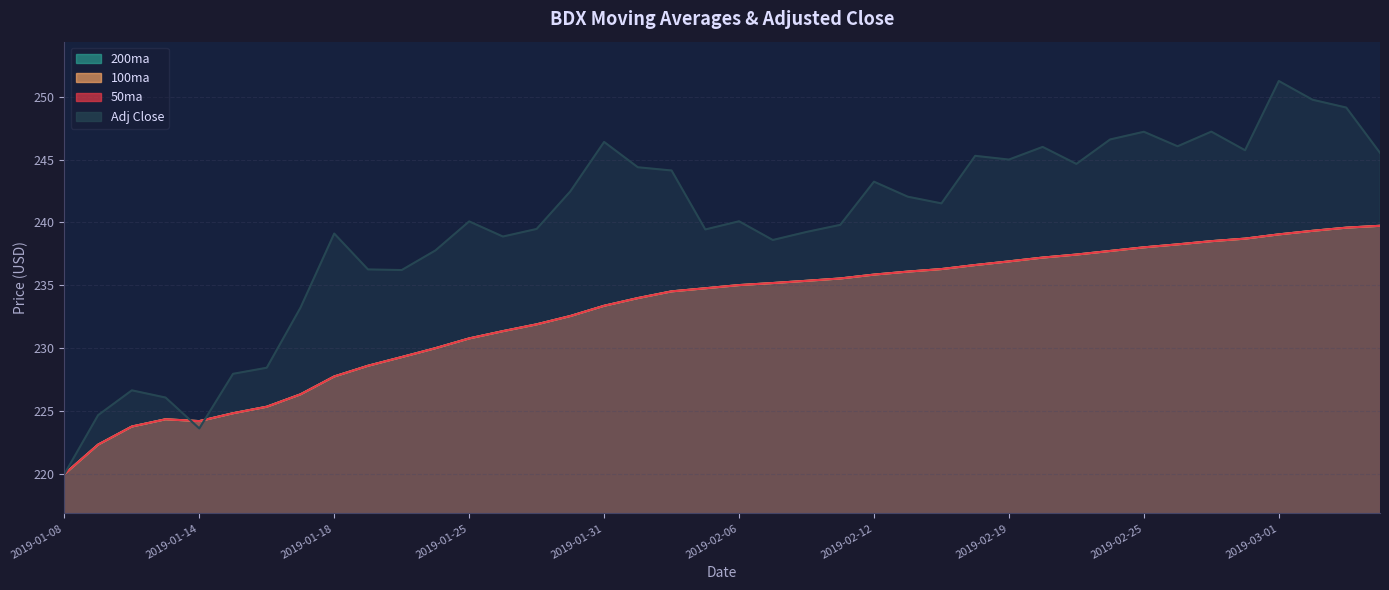

How many times do Adj Close and 200ma cross each other?

2